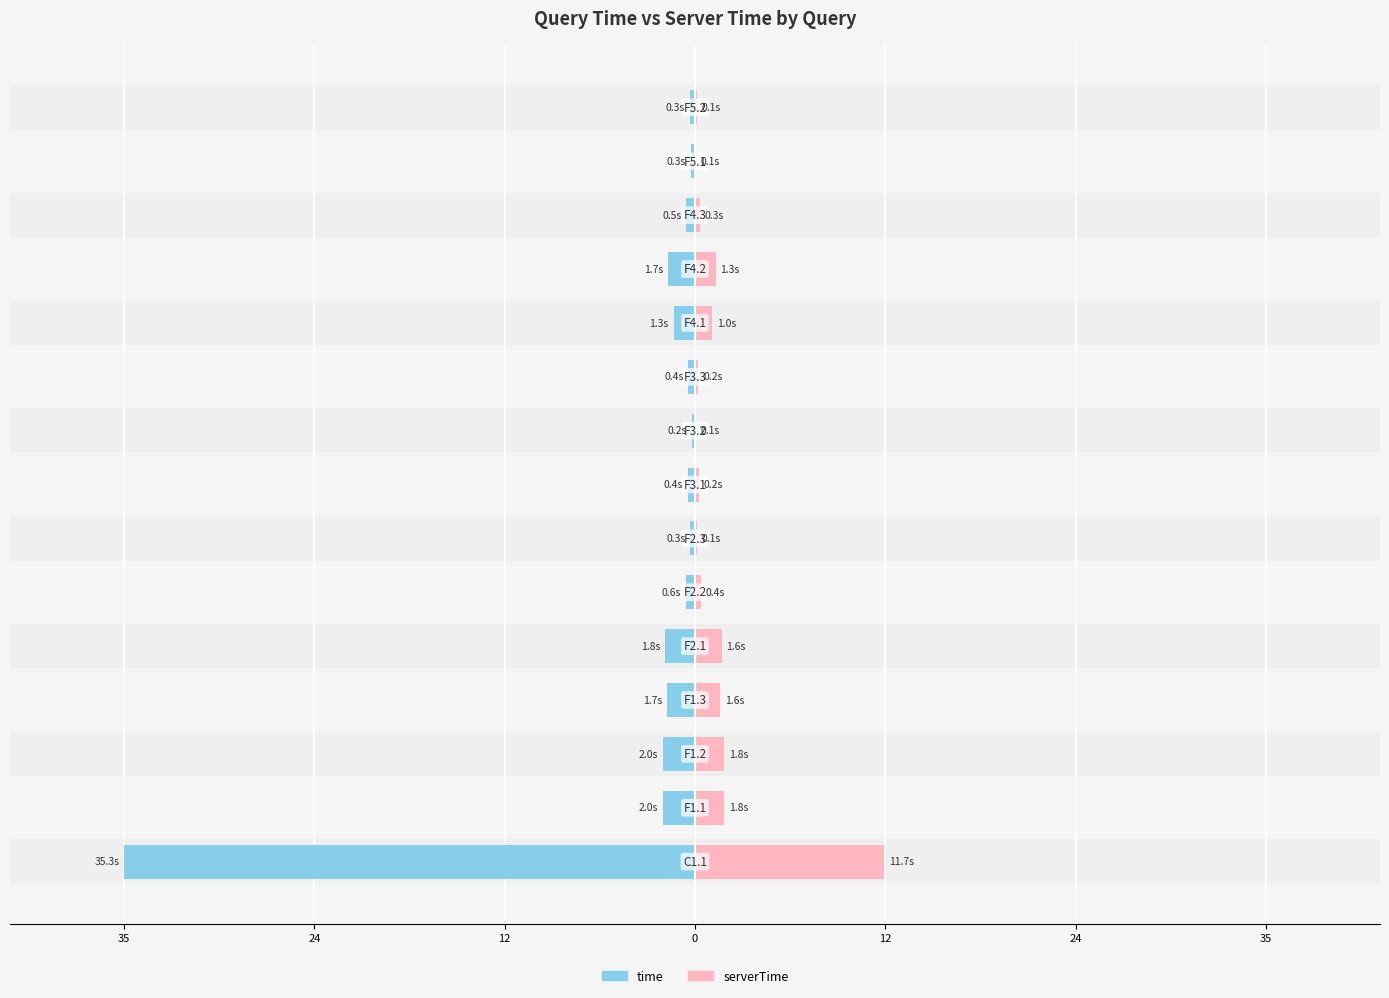

How many groups of bars are there?

15